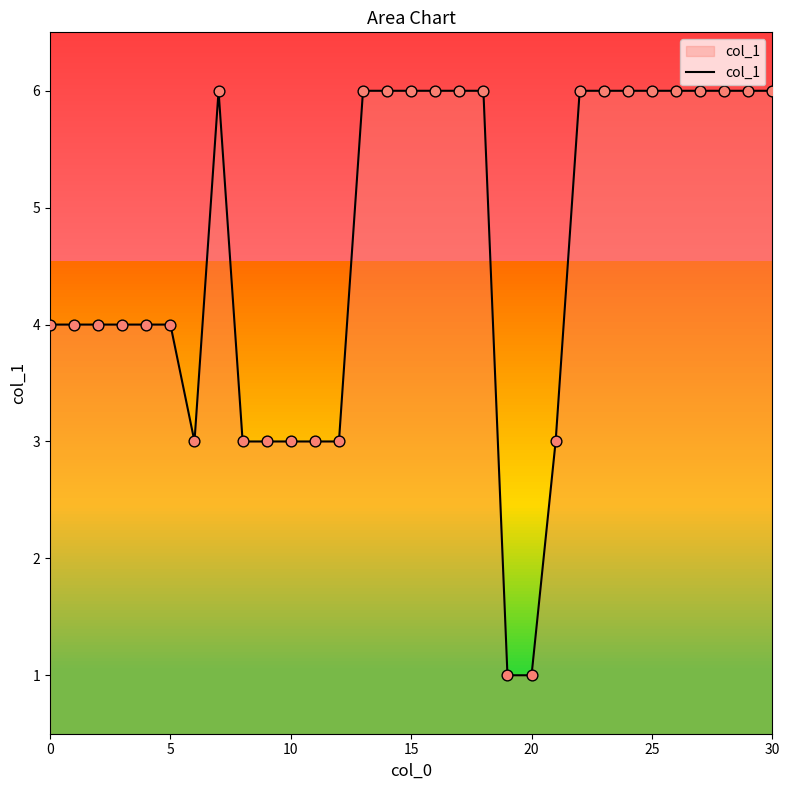

What is the greatest value displayed?

6